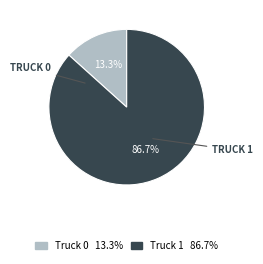

Which category has the biggest portion of the pie?

Truck 1